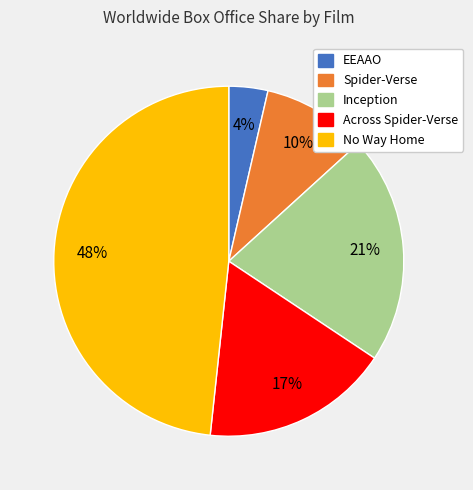

How many slices are in this pie chart?

5